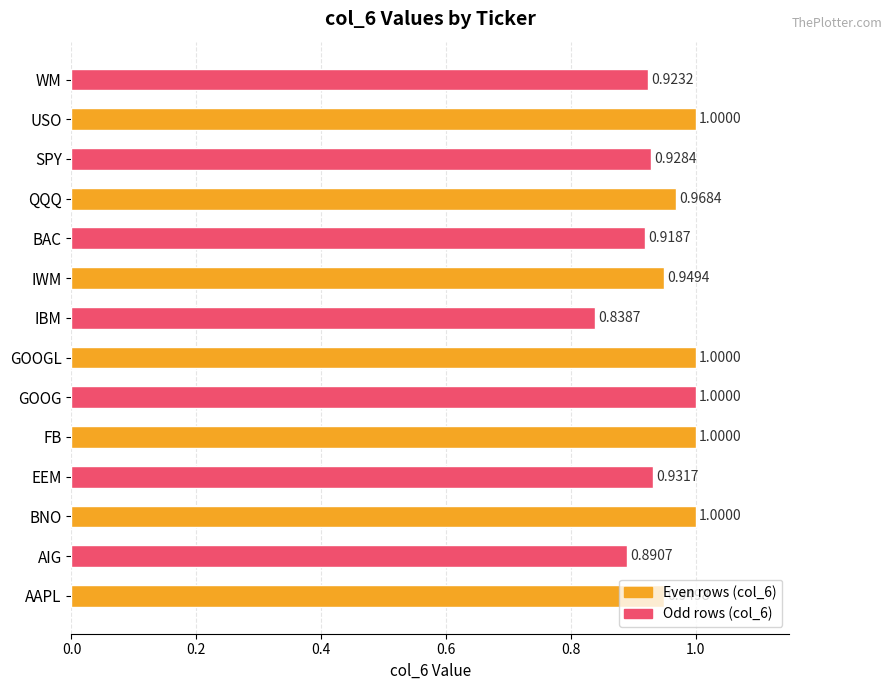

What is the sum of the values at IWM and USO?

1.9